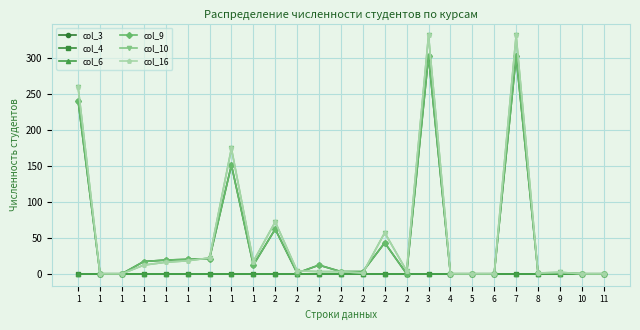

What is the approximate value of col_10 at 1, to the nearest 10?

20